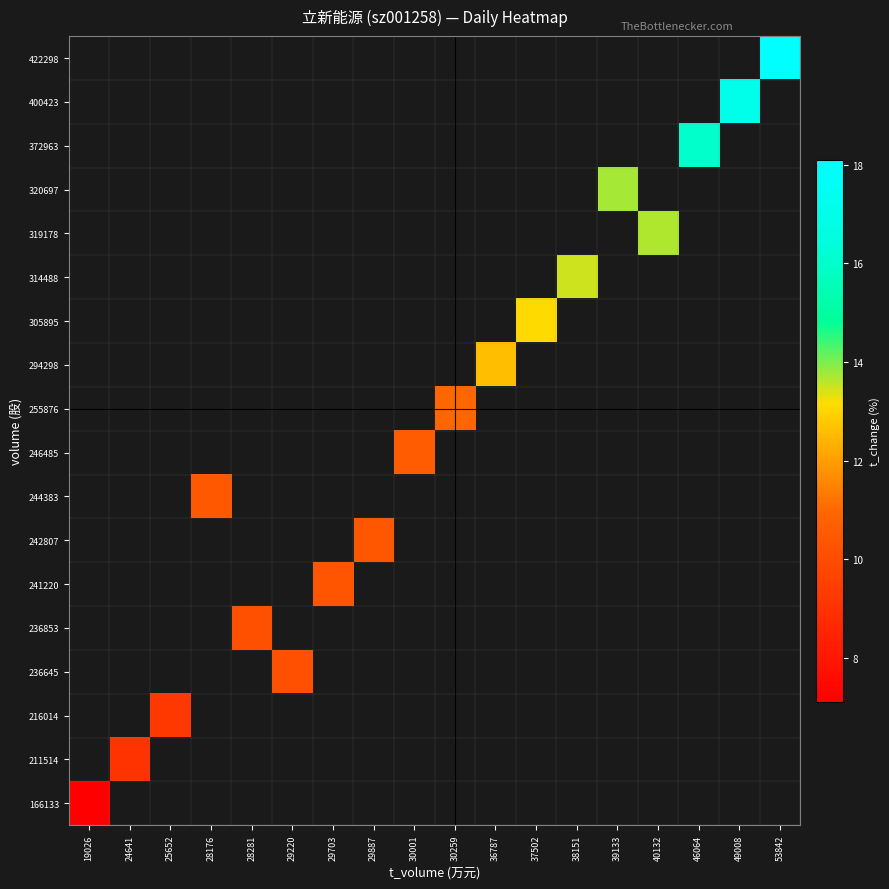

At how many categories does at least one series exceed 10?

15